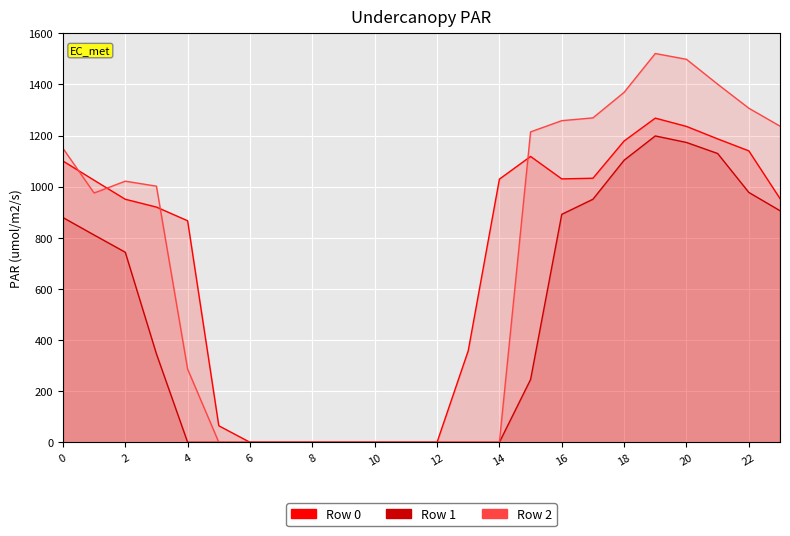

Count the number of data series in this chart.

3